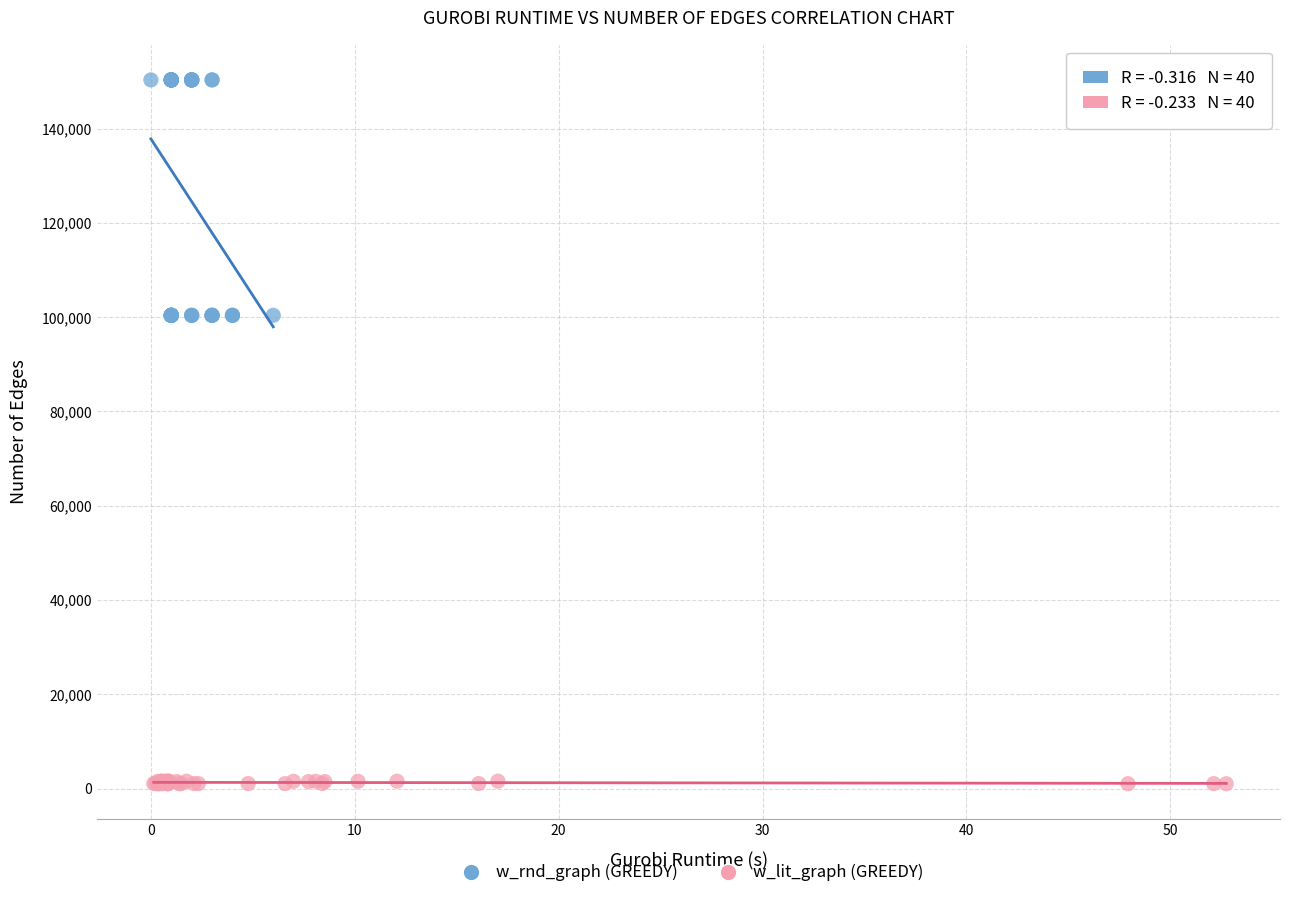

Which series contains the highest Y value?

w_rnd_graph (GREEDY)